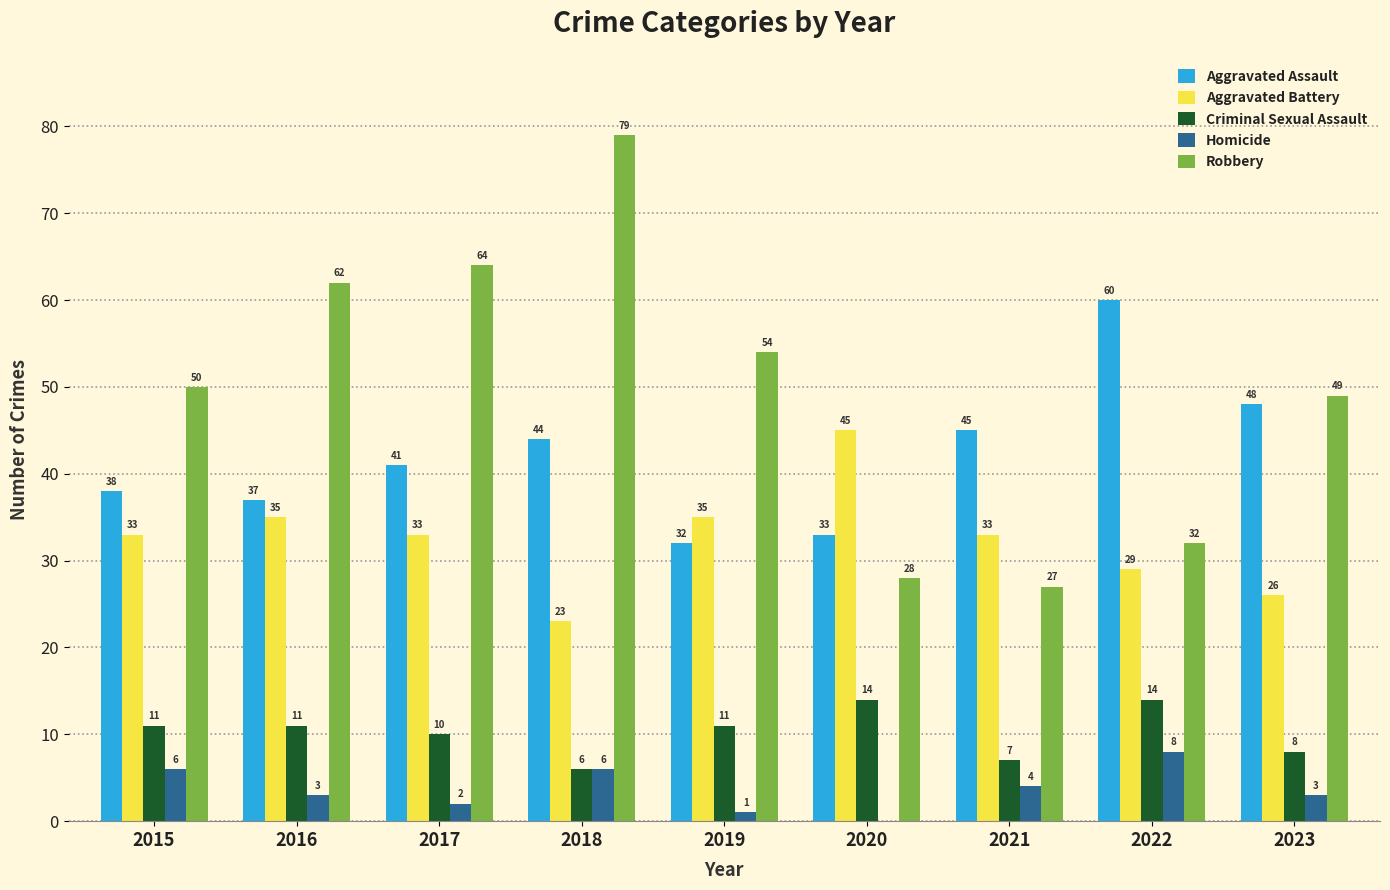

Reading right to left, extract all data points from this chart.

Aggravated Assault: 2023=48	2022=60	2021=45	2020=33	2019=32	2018=44	2017=41	2016=37	2015=38
Aggravated Battery: 2023=26	2022=29	2021=33	2020=45	2019=35	2018=23	2017=33	2016=35	2015=33
Criminal Sexual Assault: 2023=8	2022=14	2021=7	2020=14	2019=11	2018=6	2017=10	2016=11	2015=11
Homicide: 2023=3	2022=8	2021=4	2020=0	2019=1	2018=6	2017=2	2016=3	2015=6
Robbery: 2023=49	2022=32	2021=27	2020=28	2019=54	2018=79	2017=64	2016=62	2015=50